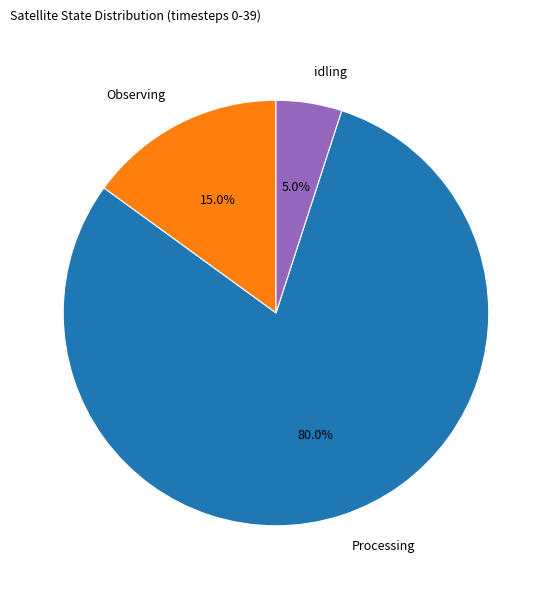

Is there any slice that represents more than half of the pie?

Yes